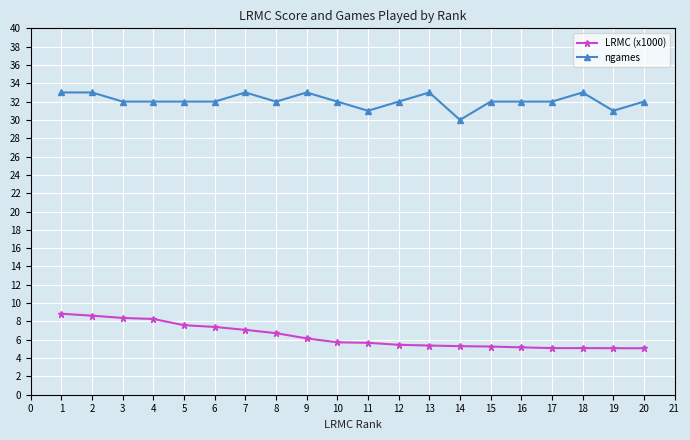

Which series has the largest range (max minus min)?

LRMC (x1000)